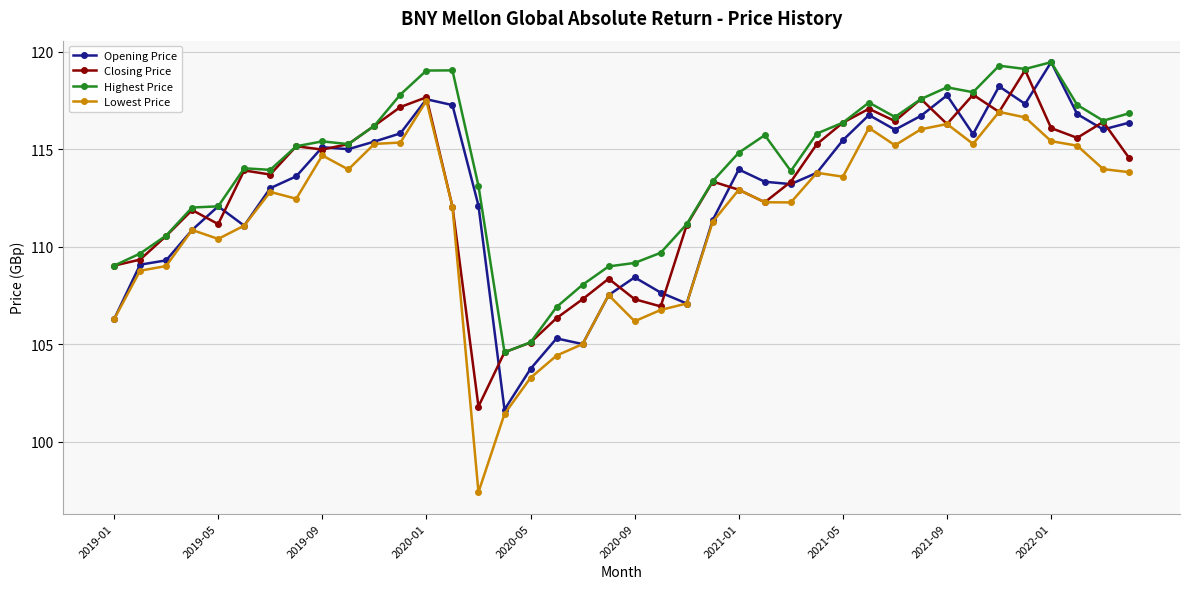

What is the highest value of the Opening Price series?

119.5